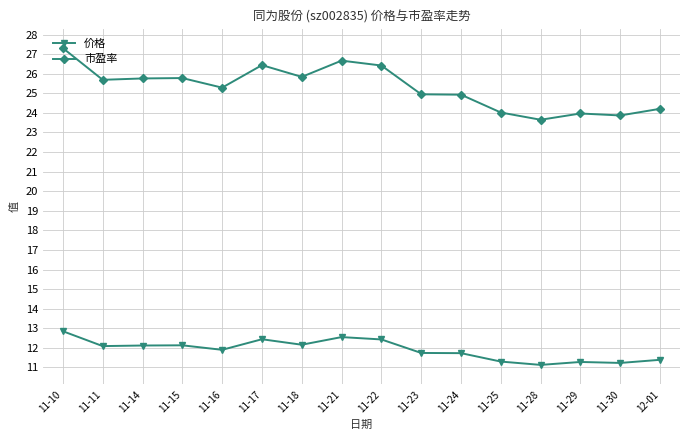

Is this an area chart (filled region under the line)?

No